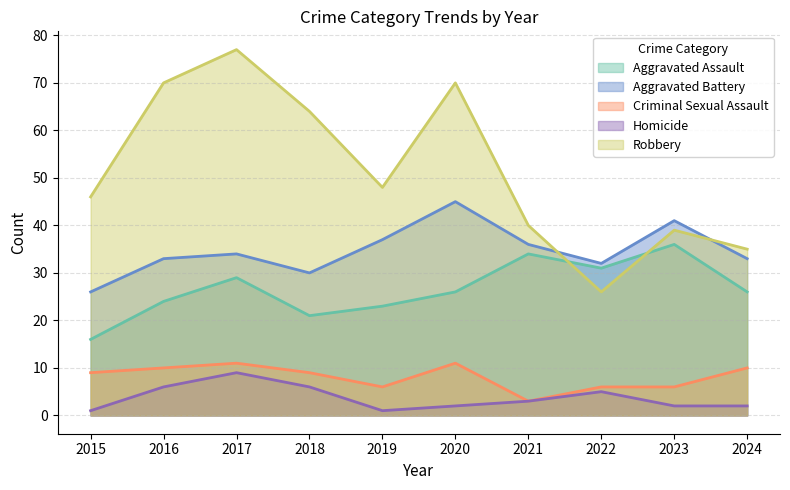

What is the sum of all Aggravated Assault values?

266